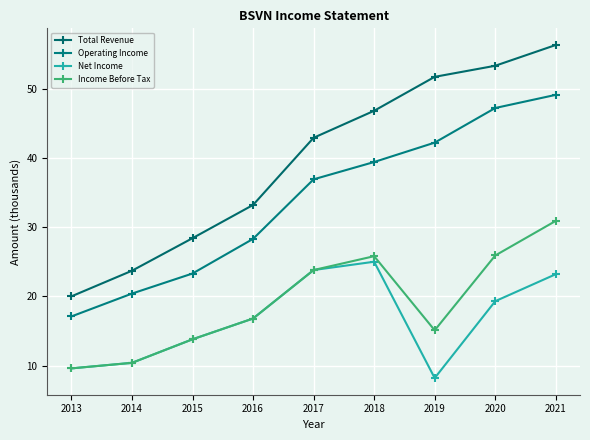

How many categories are shown in the chart?

9